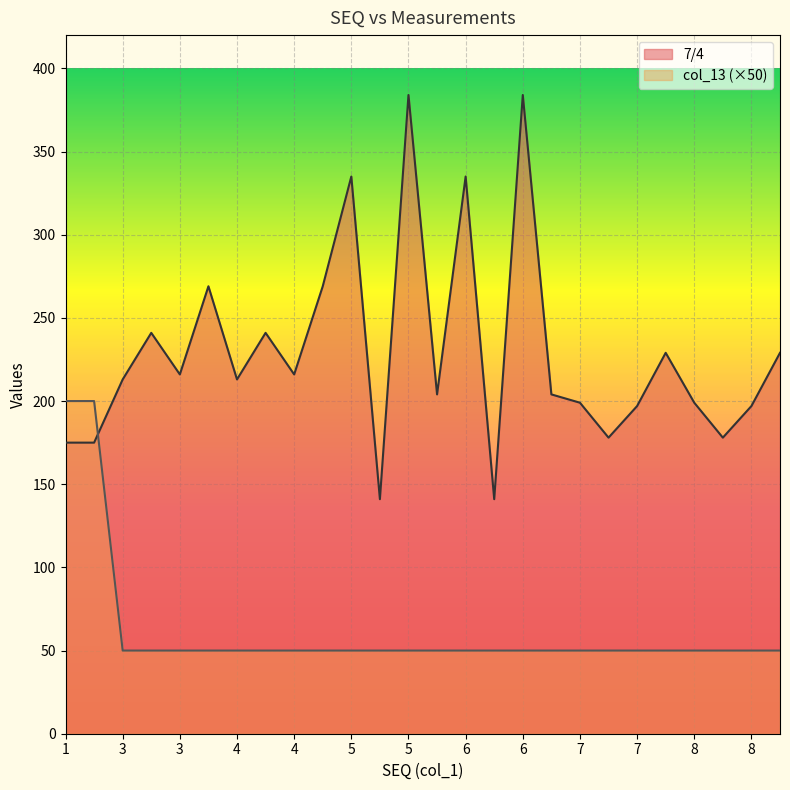

Where do col_13 and 7/4 first cross each other?

2 and 3